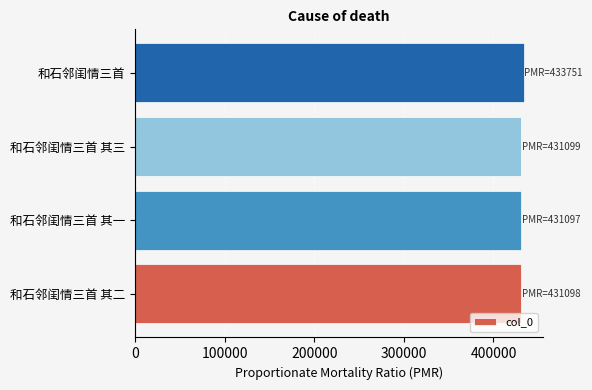

Read the value at 和石邻闺情三首.

433751